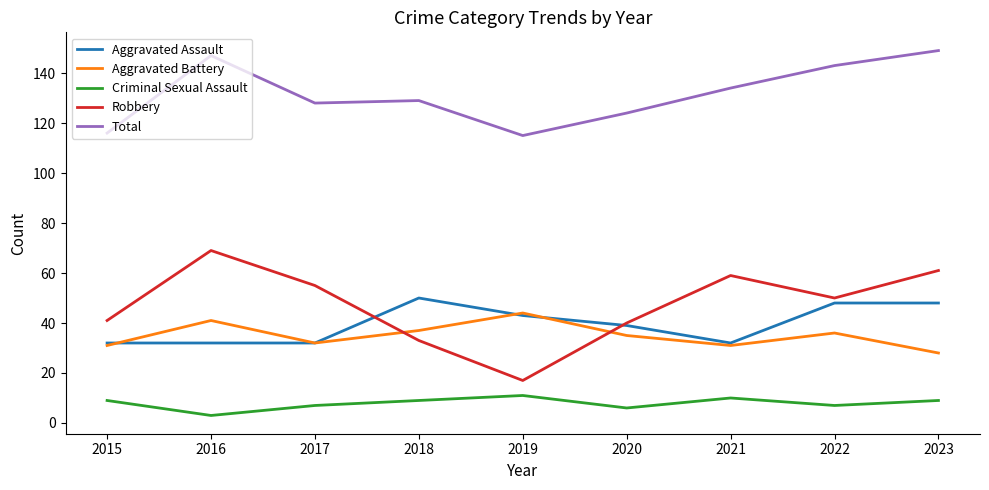

What is the spread (max minus min) of values at 2020?

118